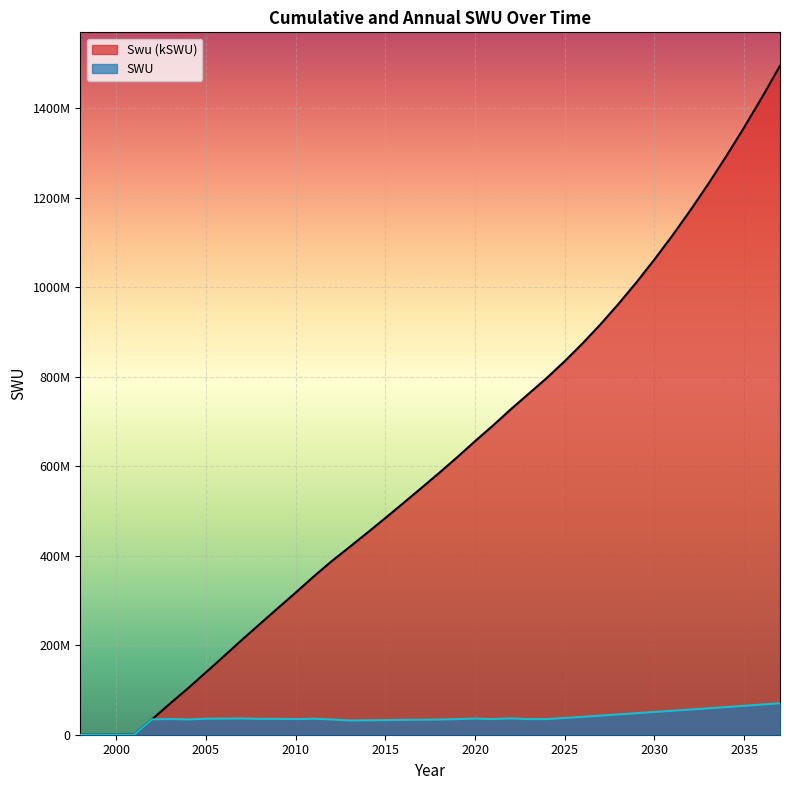

Count the number of data series in this chart.

2